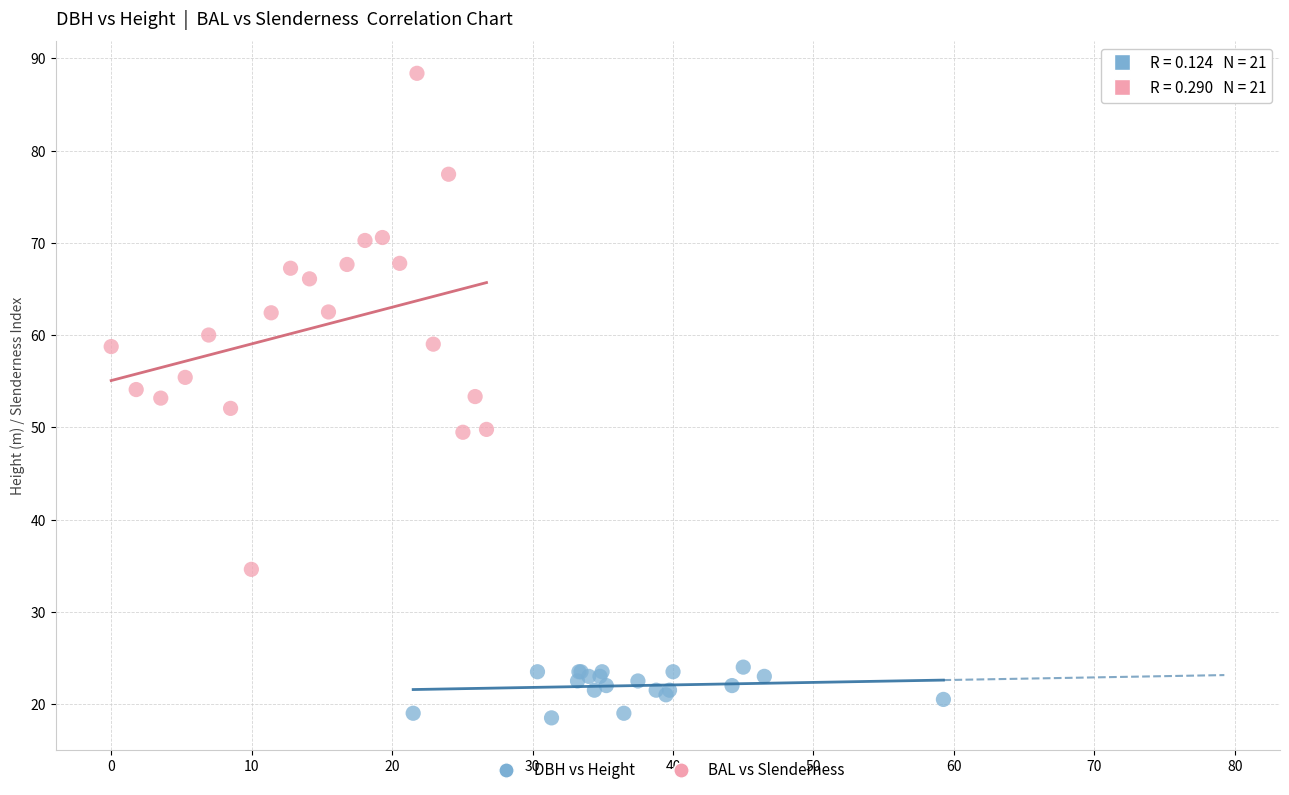

Which series reaches the maximum Y coordinate?

BAL vs Slenderness